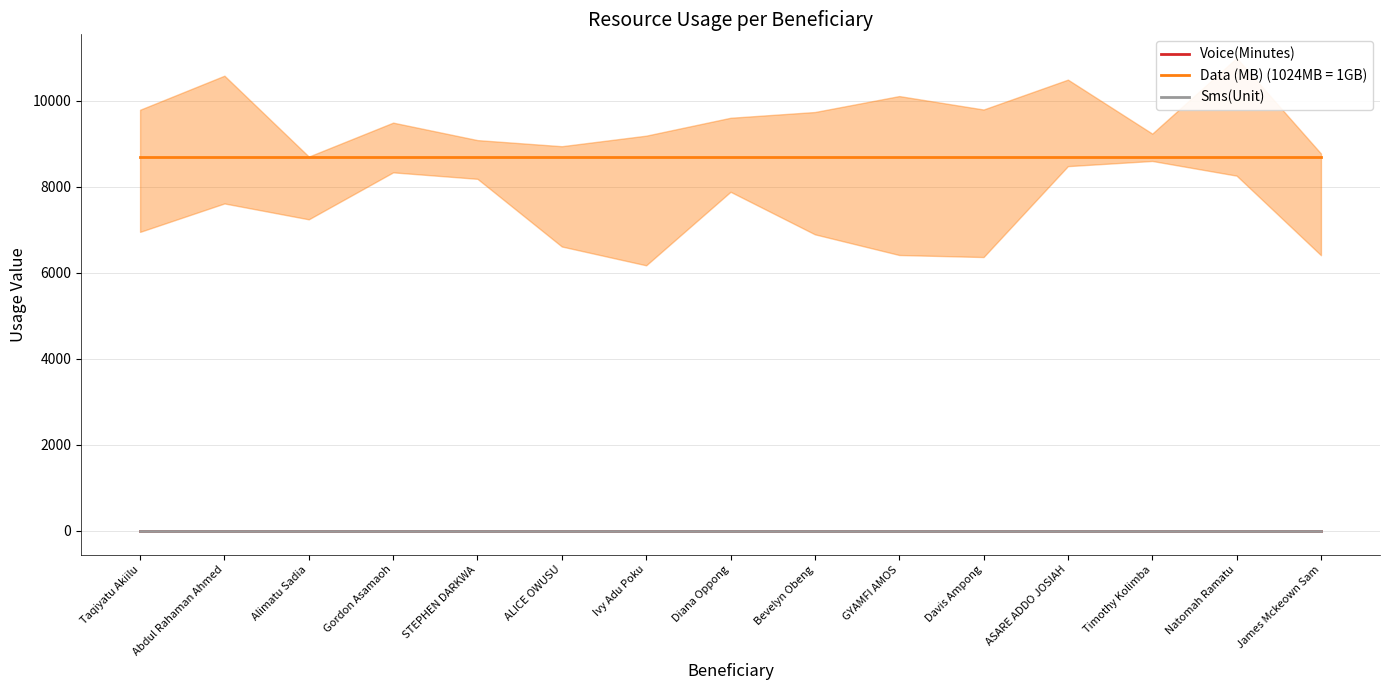

Is it true that Data (MB) (1024MB = 1GB) equals 11857 at Bevelyn Obeng?

False